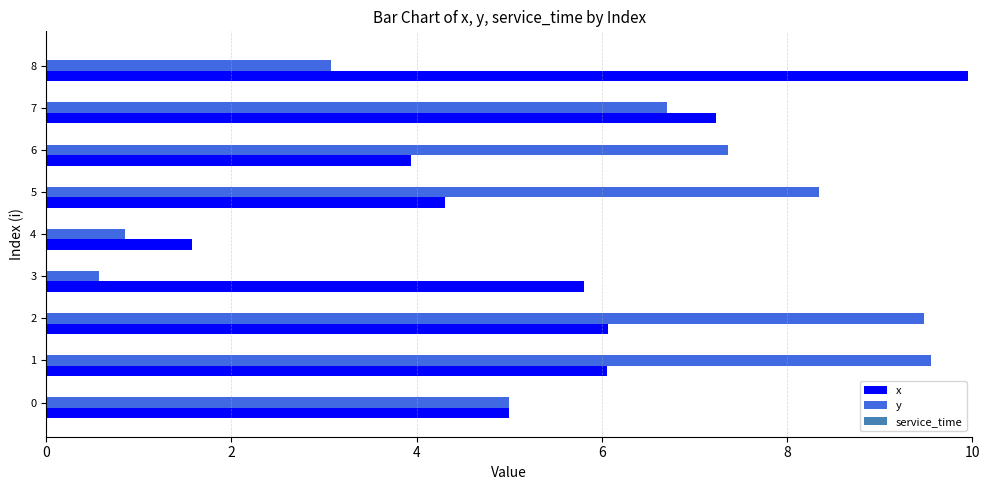

At which label does y reach its peak?

1